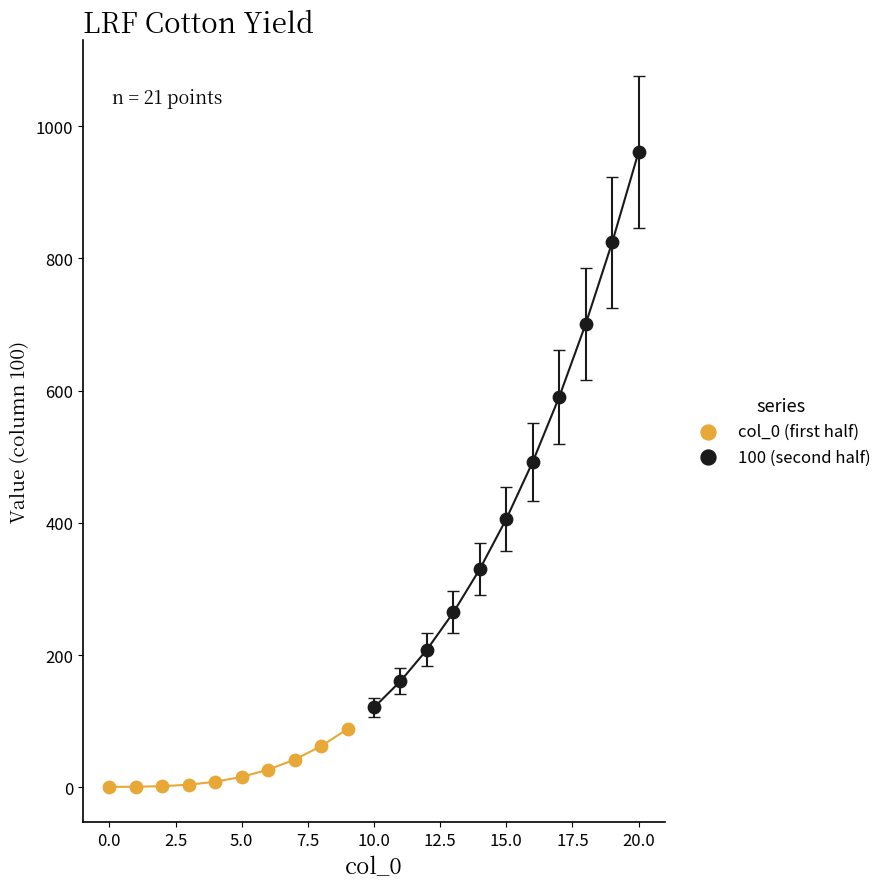

Which series contains the lowest Y value?

col_0 (first half)